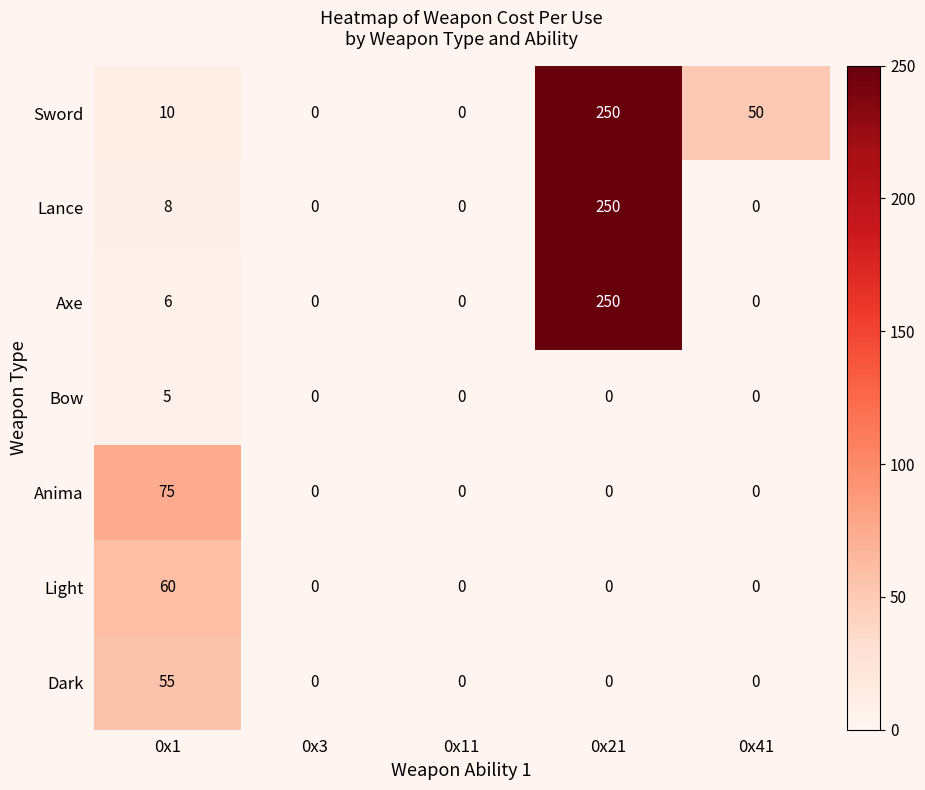

What is the difference between the maximum and second lowest values in the Lance series?

250